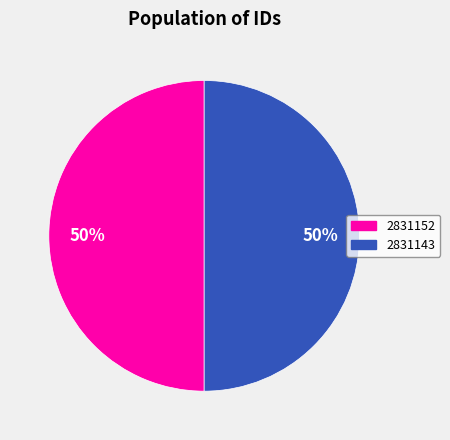

Is it true that 2831152 is 58% of the pie?

False